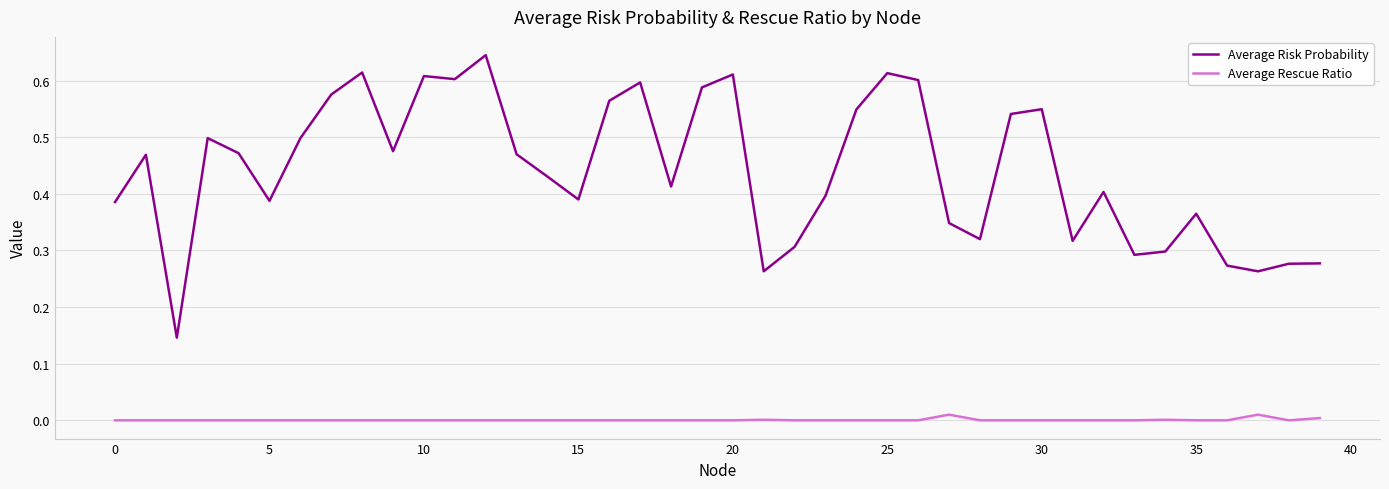

True or false: Average Risk Probability and Average Rescue Ratio cross at least once.

False